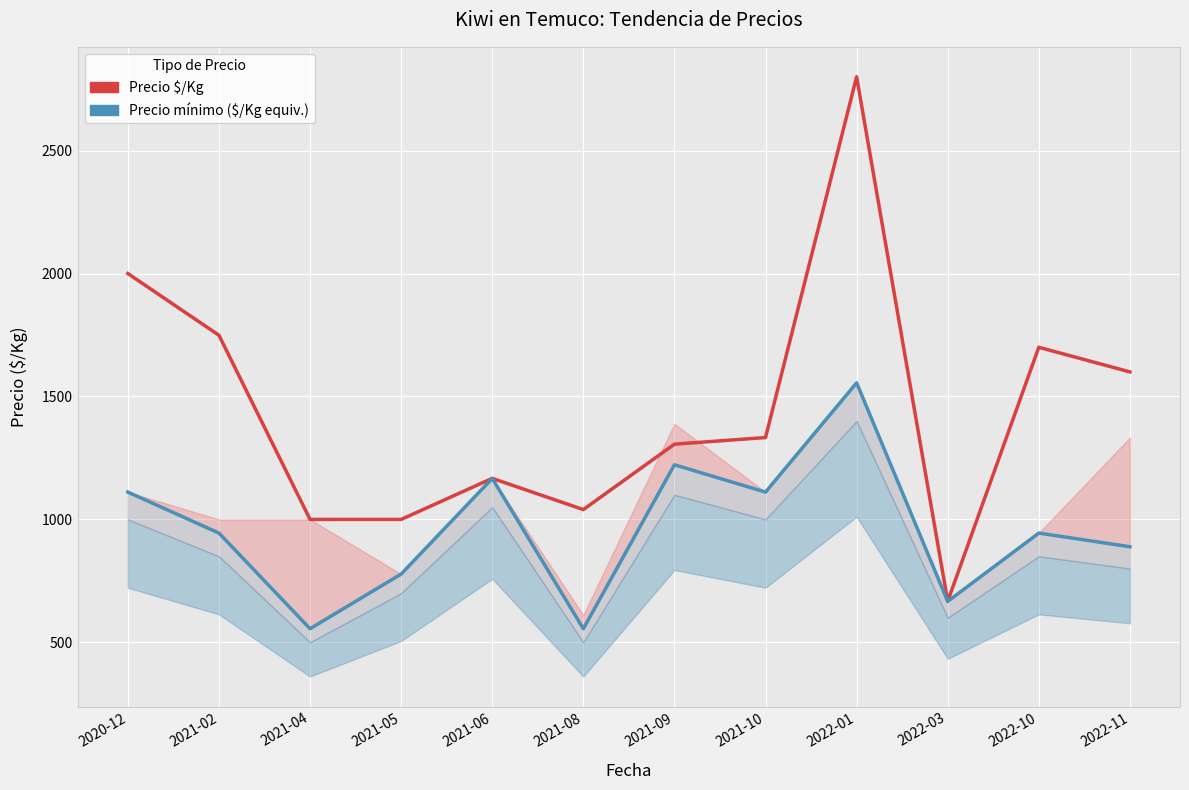

What is the total value across all series at 2022-10?

2644.4